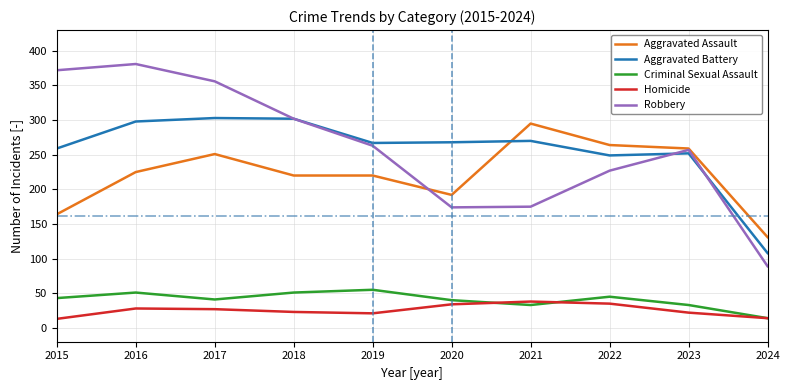

At which label is Robbery closest to 235?

2022